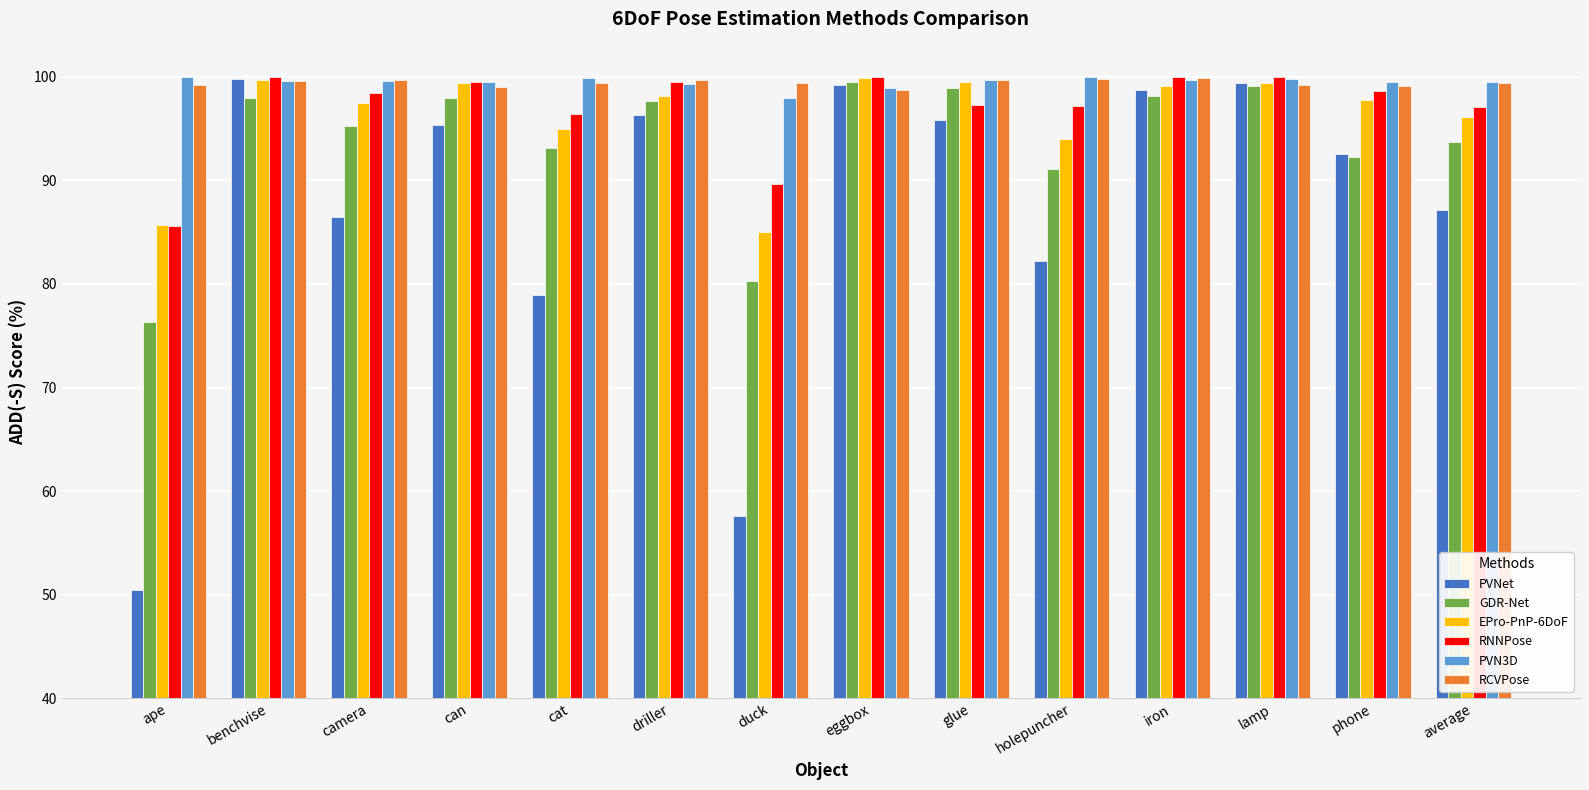

Which label corresponds to the smallest value in the chart?

ape